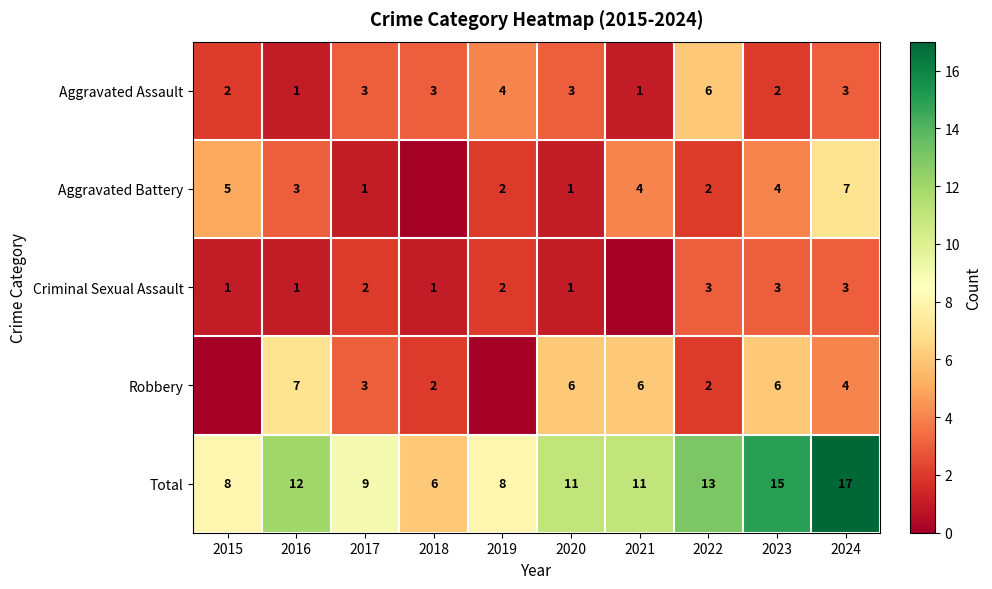

How many categories are shown in the chart?

10